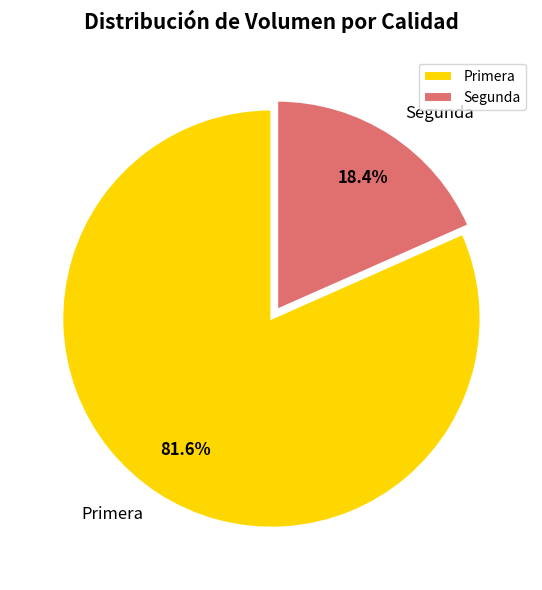

What is the total percentage of Segunda and Primera?

100.0%